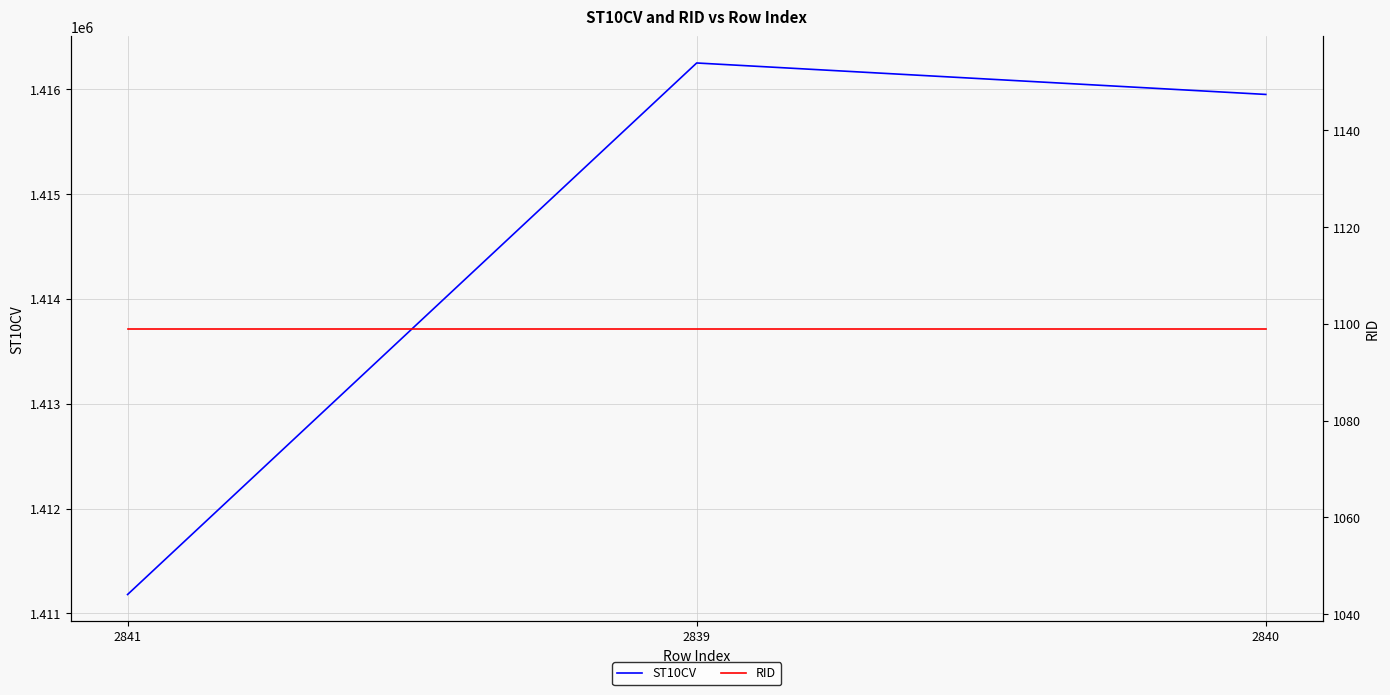

What is the average value of the RID series?

1099